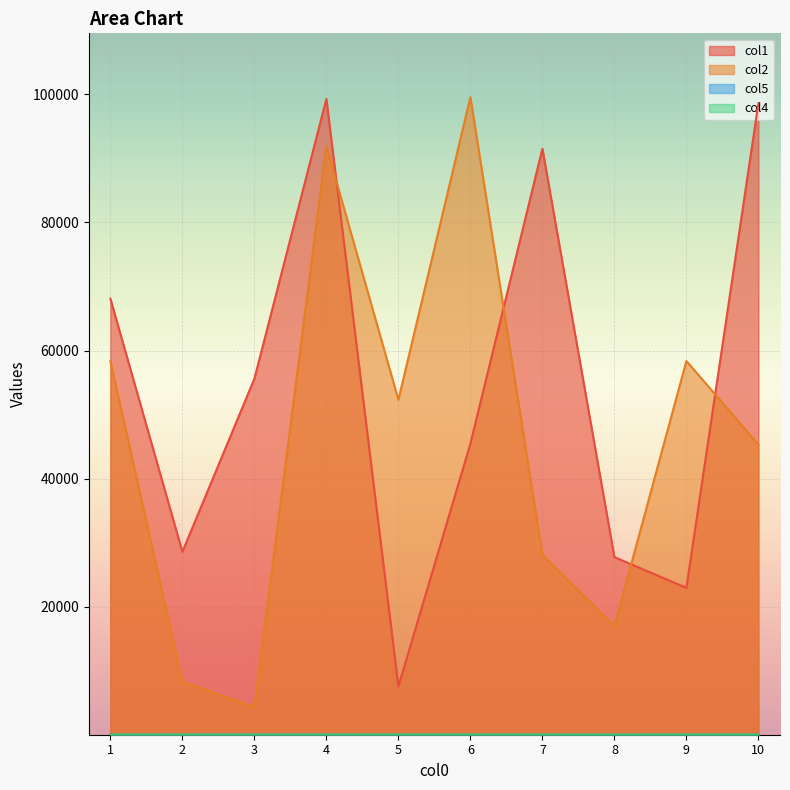

Which series has the largest total across all categories?

col1